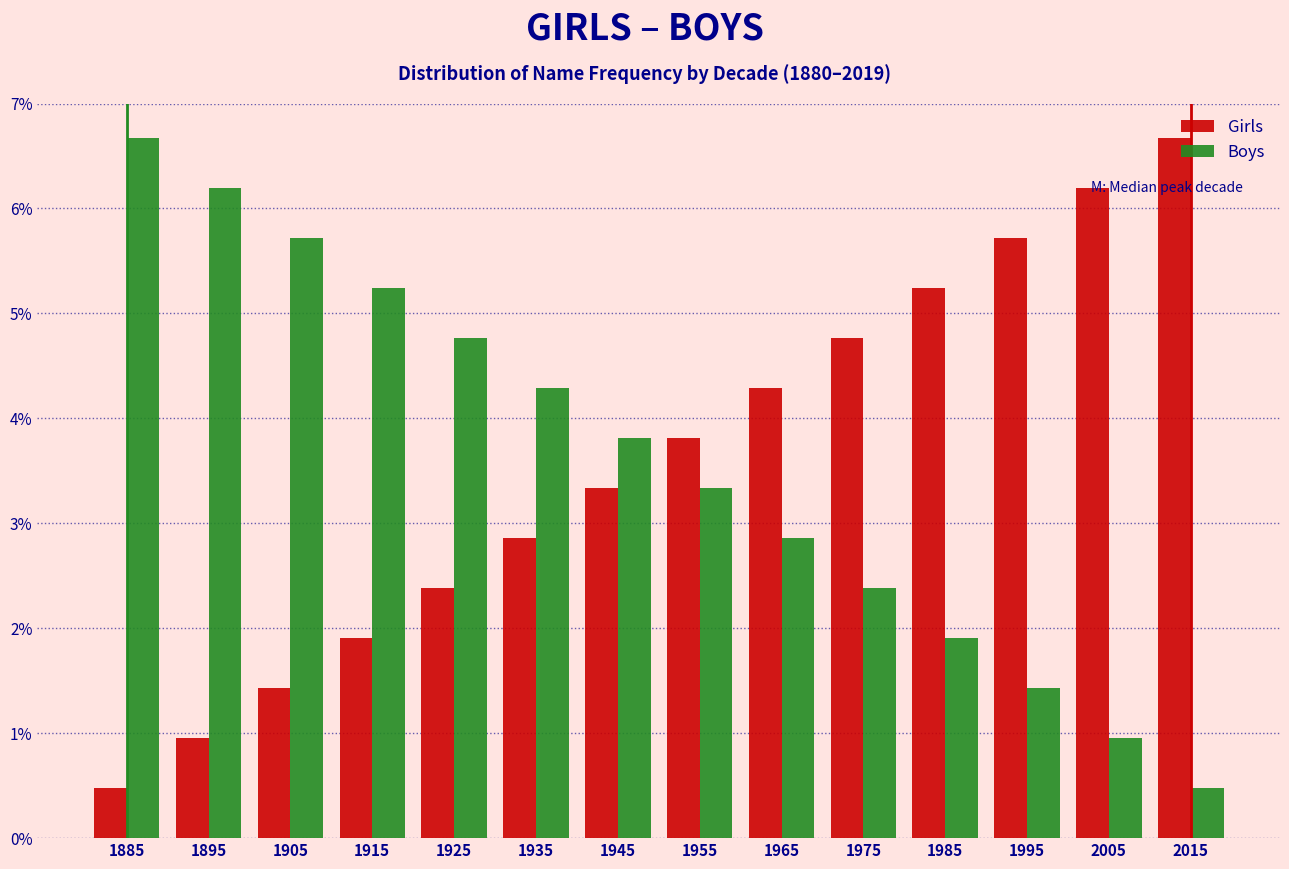

What is the sum of all Girls values?

50.0